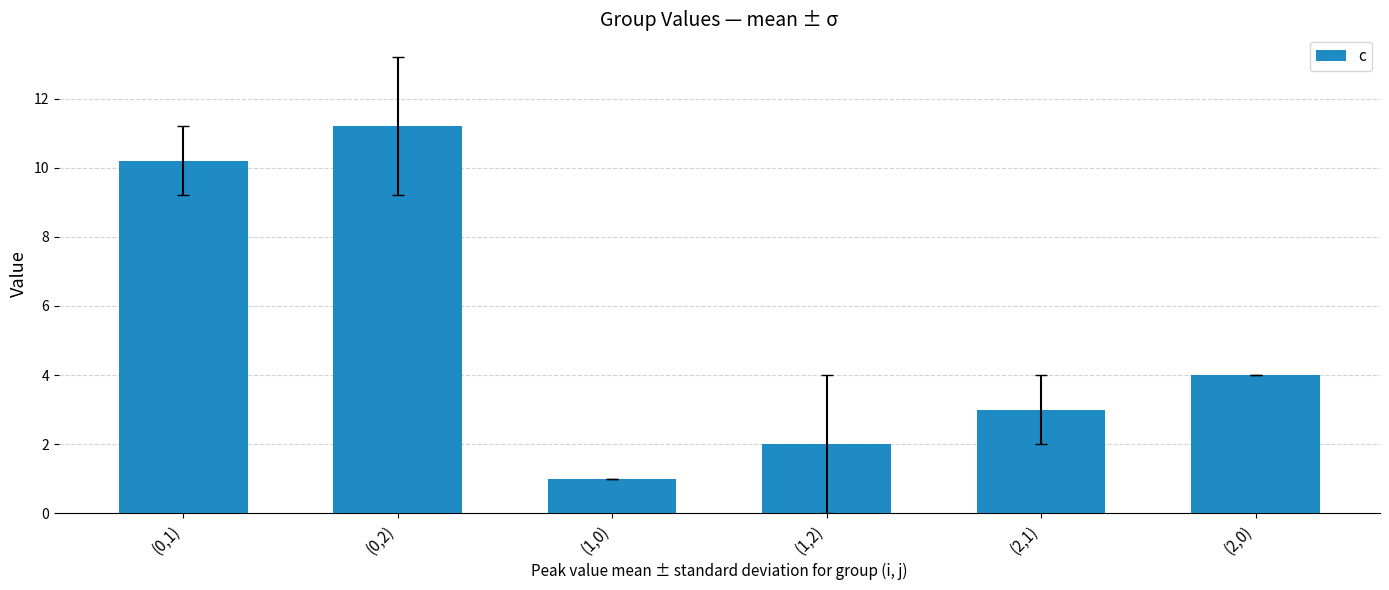

Reading left to right, list all the values displayed in this chart.

(0,1)=10.2	(0,2)=11.2	(1,0)=1.0	(1,2)=2.0	(2,1)=3.0	(2,0)=4.0